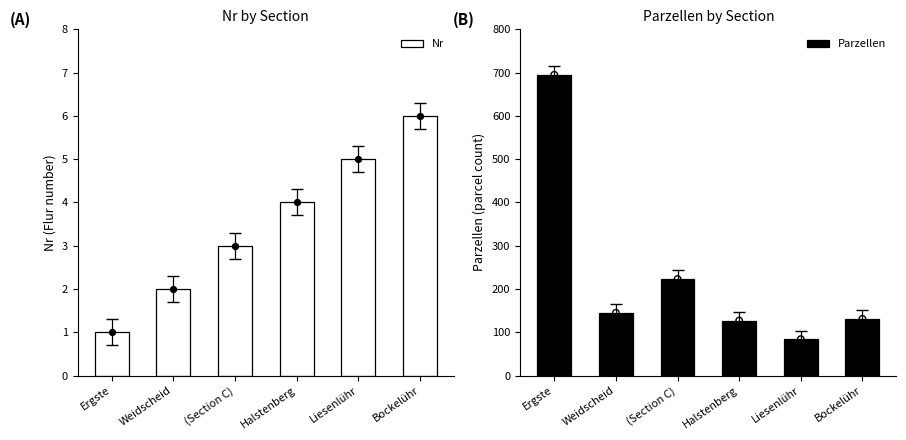

Which series has the largest Y range (max minus min)?

Parzellen